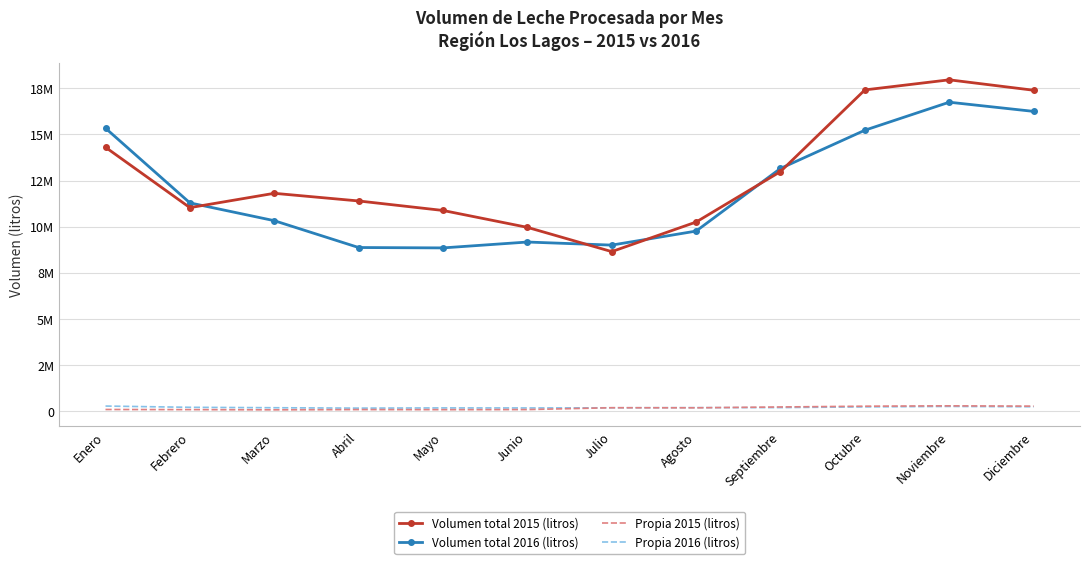

What are all the series names shown in the legend?

Volumen total 2015 (litros), Volumen total 2016 (litros), Propia 2015 (litros), Propia 2016 (litros)